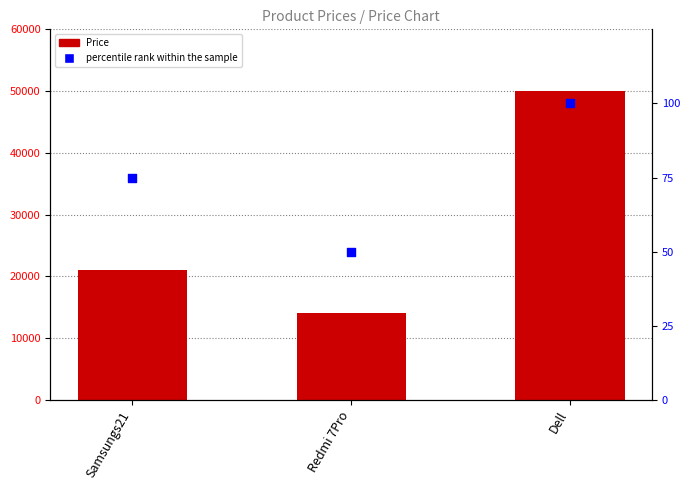

At how many categories does at least one series exceed 46653?

1